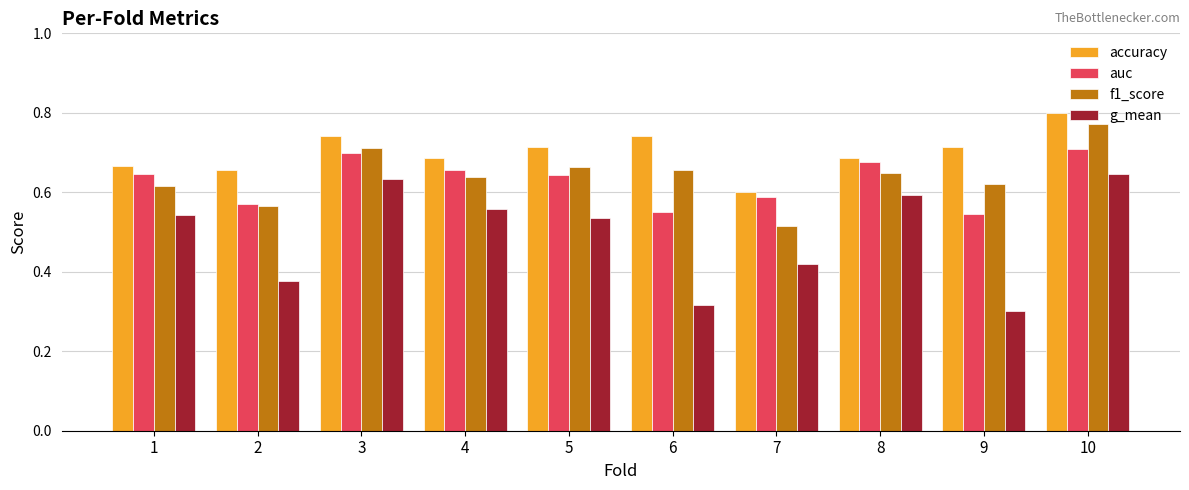

What is the difference between the second highest and minimum values in the auc series?

0.2